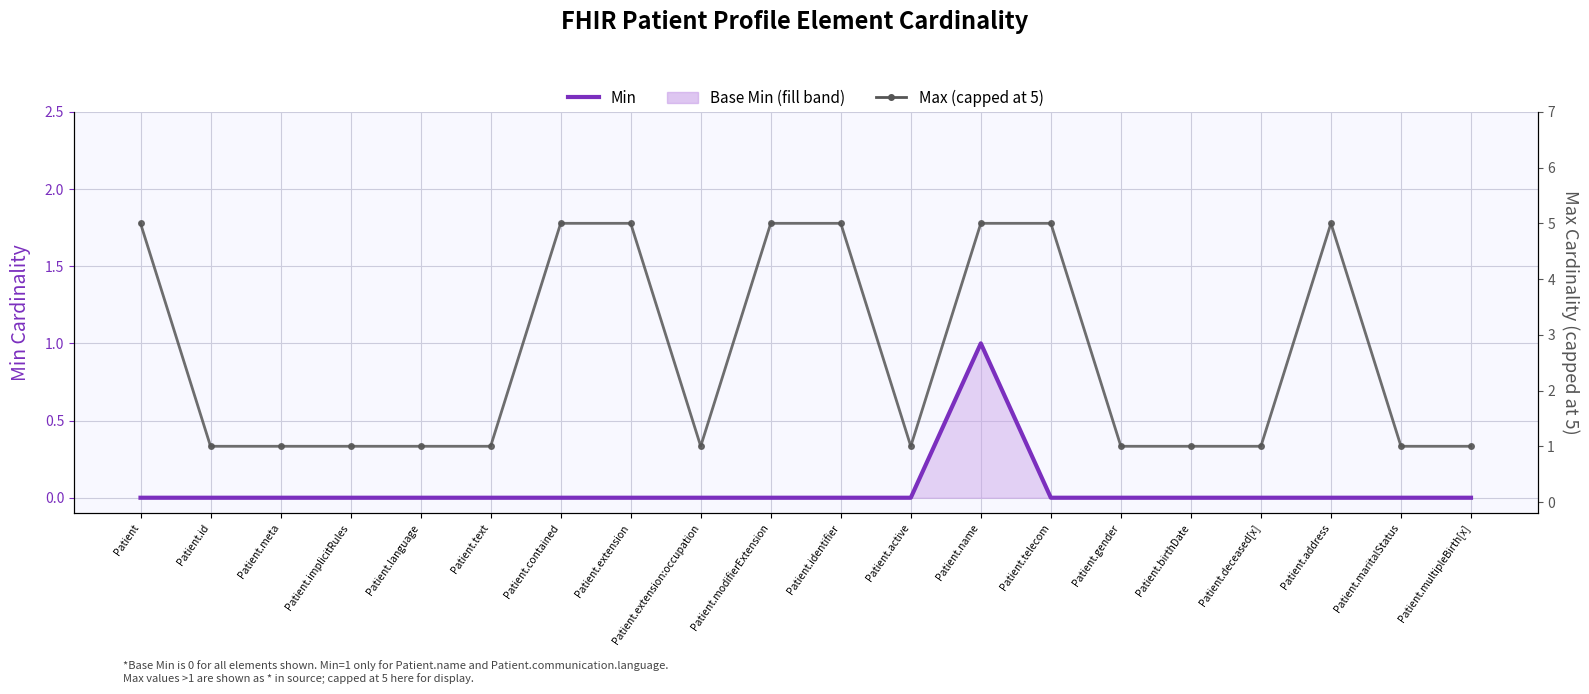

Which series has the largest total across all categories?

Max (capped at 5)